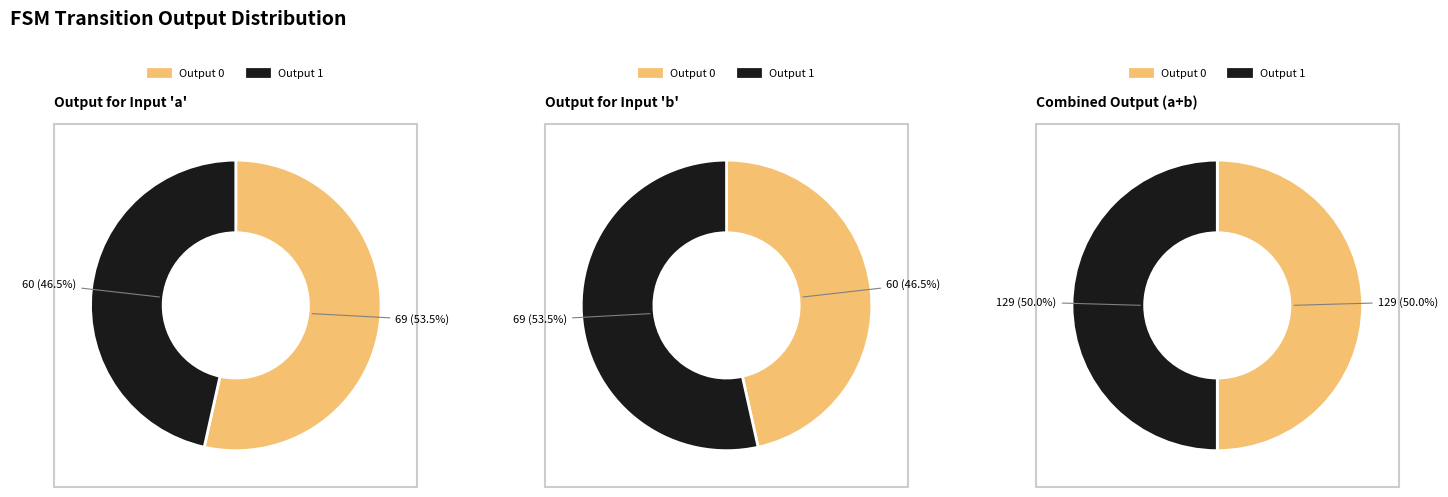

The 26 slice represents 9% of the pie. True or false?

False